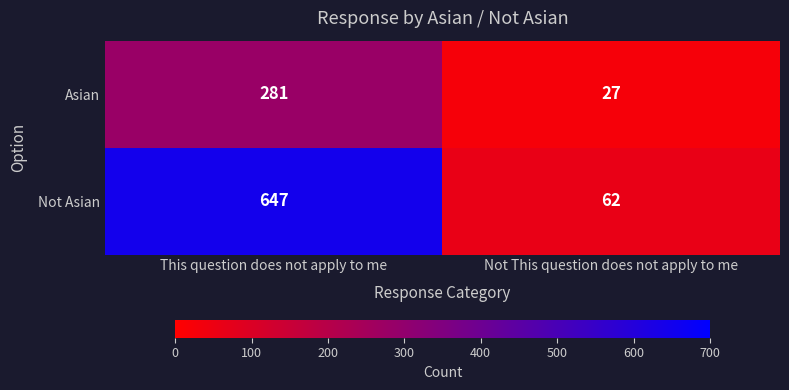

What is the average value of the Asian series?

154